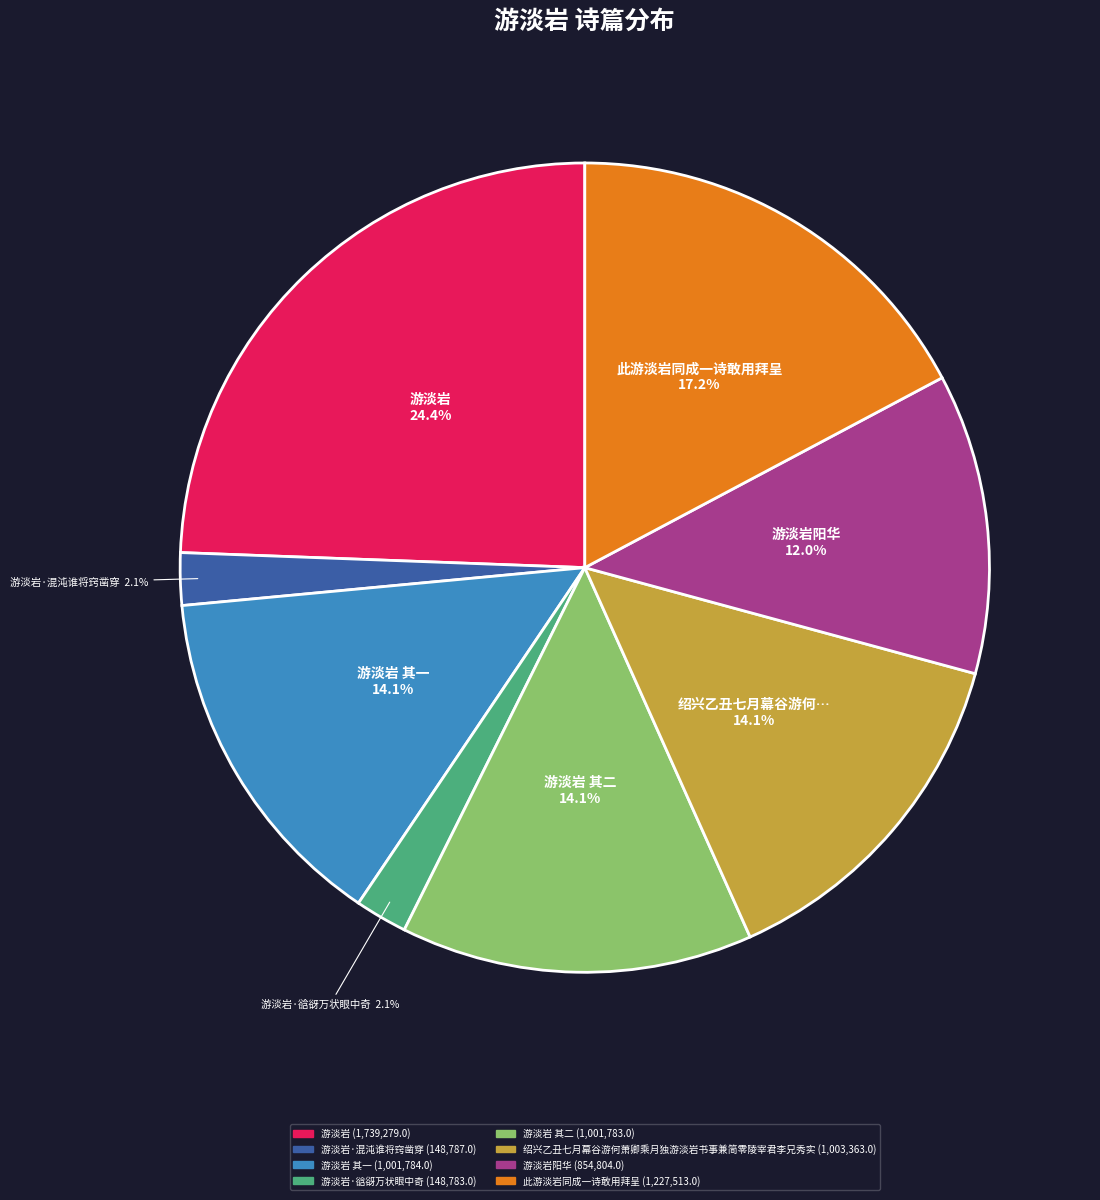

Is there a majority slice in this chart?

No